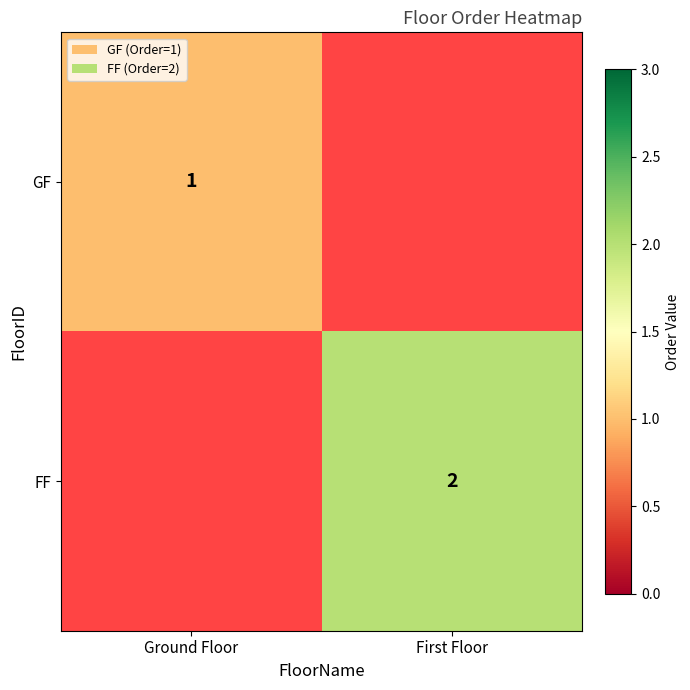

The FF series shows 3 at First Floor. True or false?

False